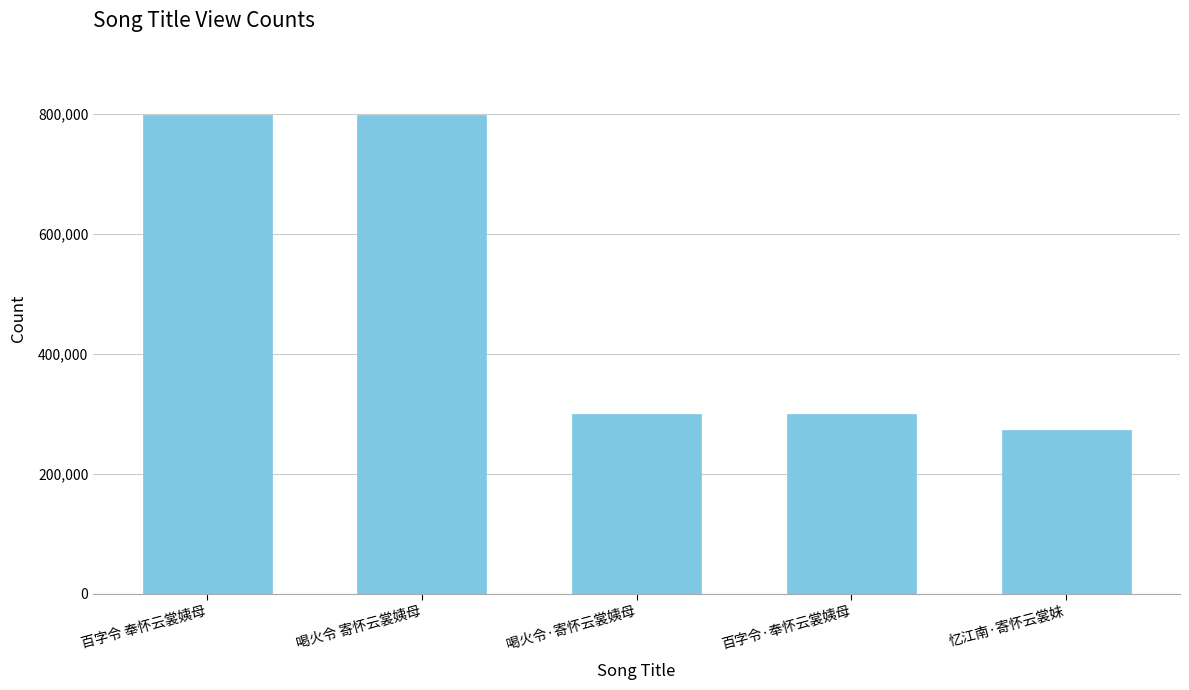

What value does the data have at 喝火令·寄怀云裳姨母?

299117